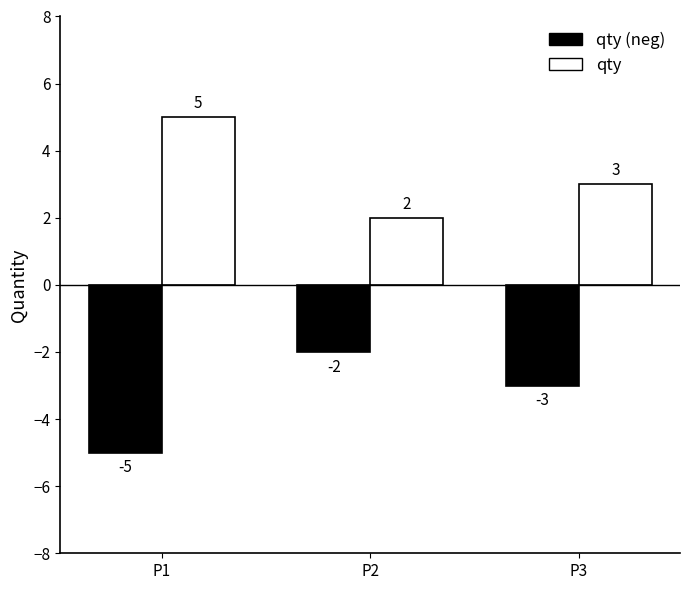

True or false: qty (neg) has a value of -3 at P1.

False